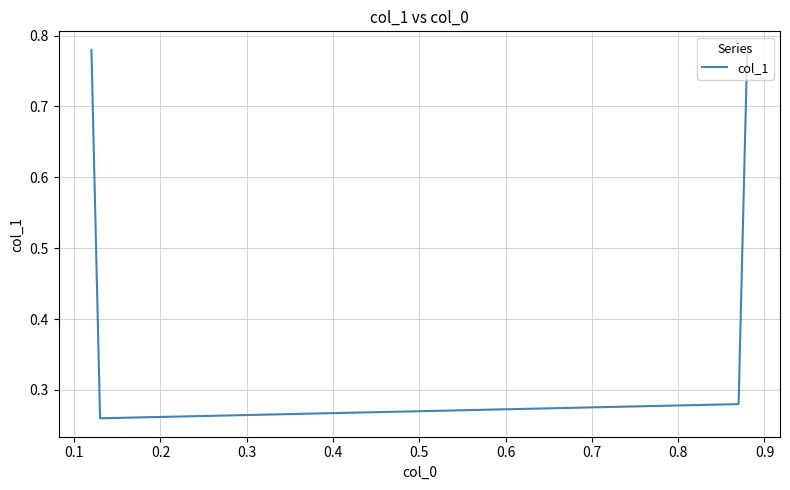

What is the difference between the maximum and minimum values?

0.5